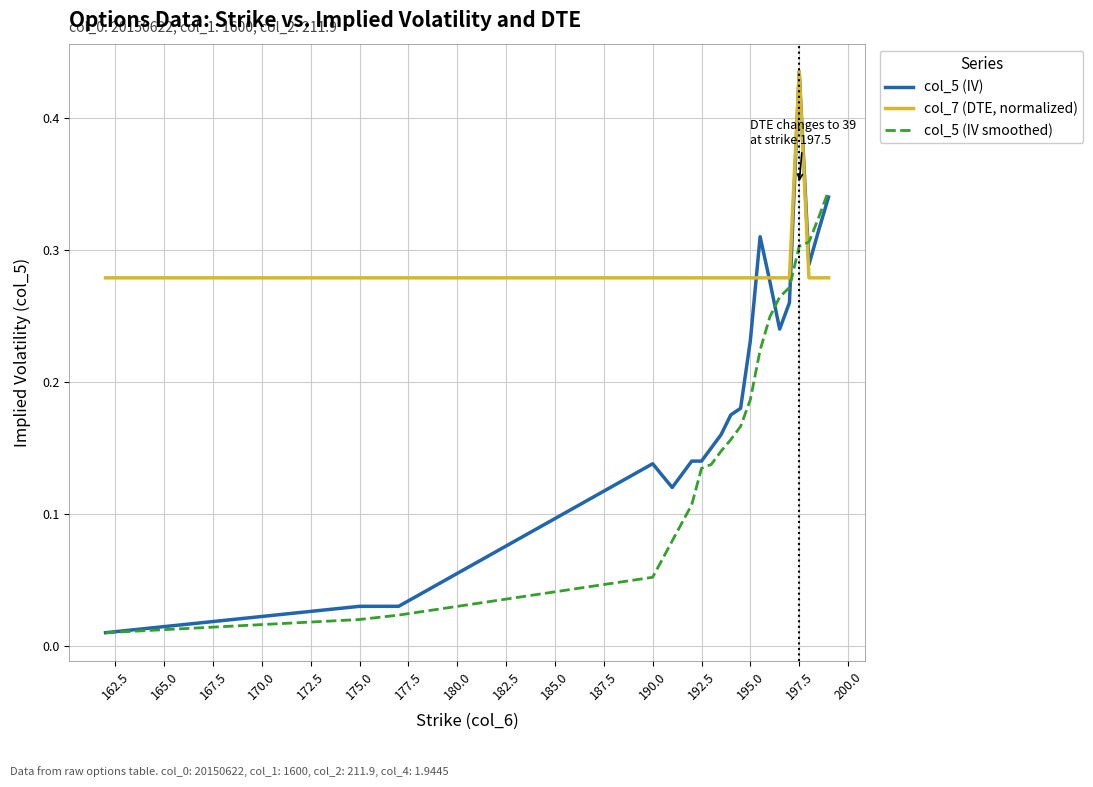

Which series has the widest spread of values?

col_5 (IV)